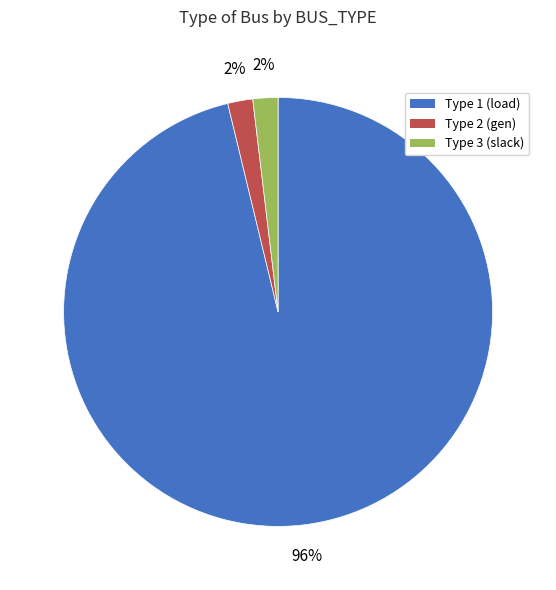

Count the number of slices in the pie.

3